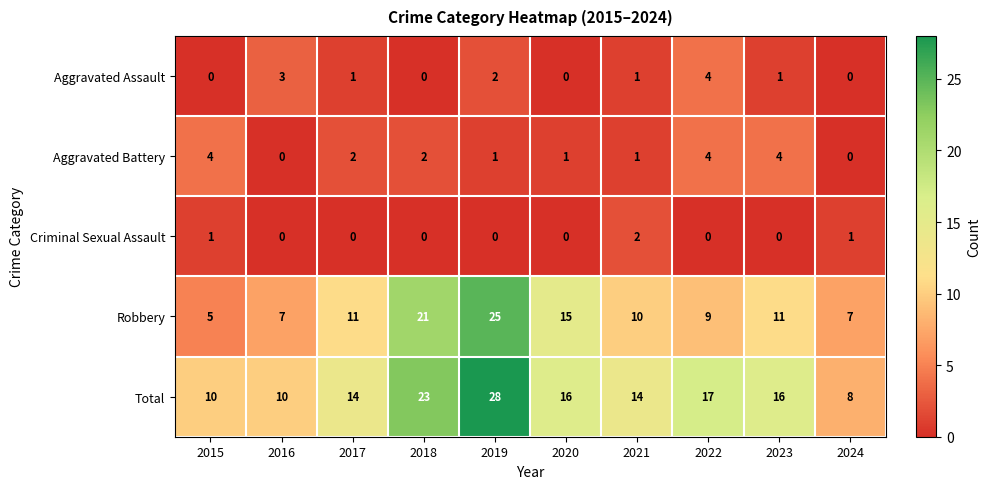

Which category has the highest value in the Robbery series?

2019